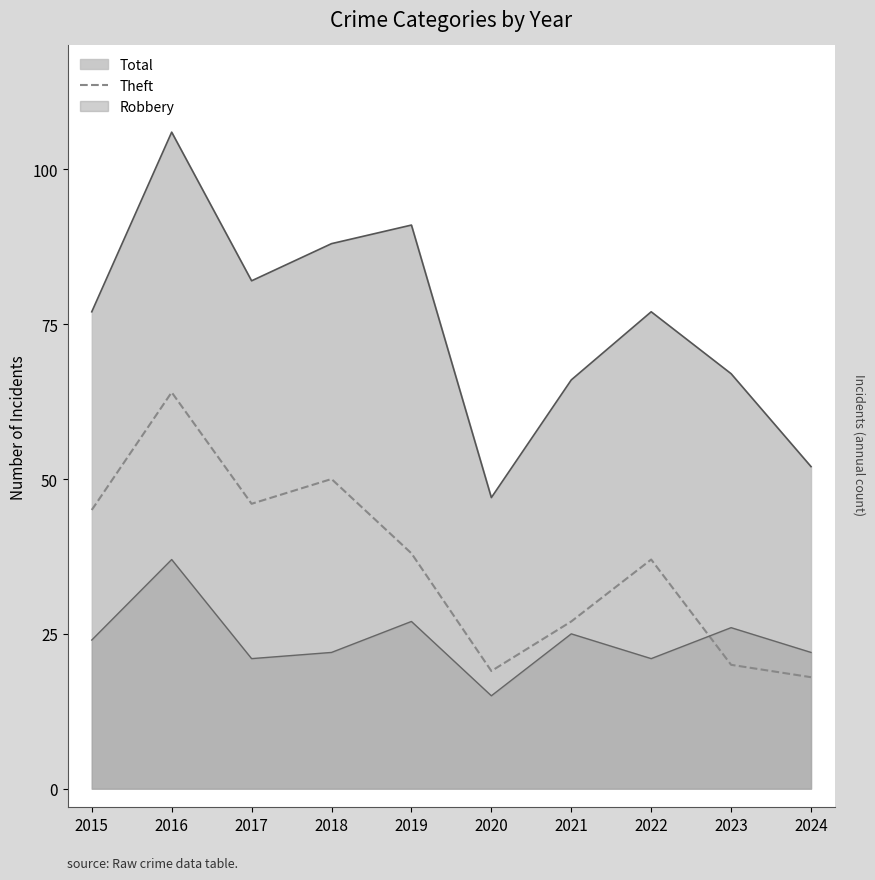

What is the maximum value shown in the chart?

106